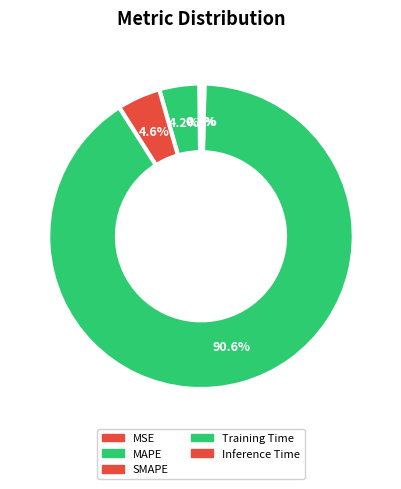

Count the number of slices in the pie.

5